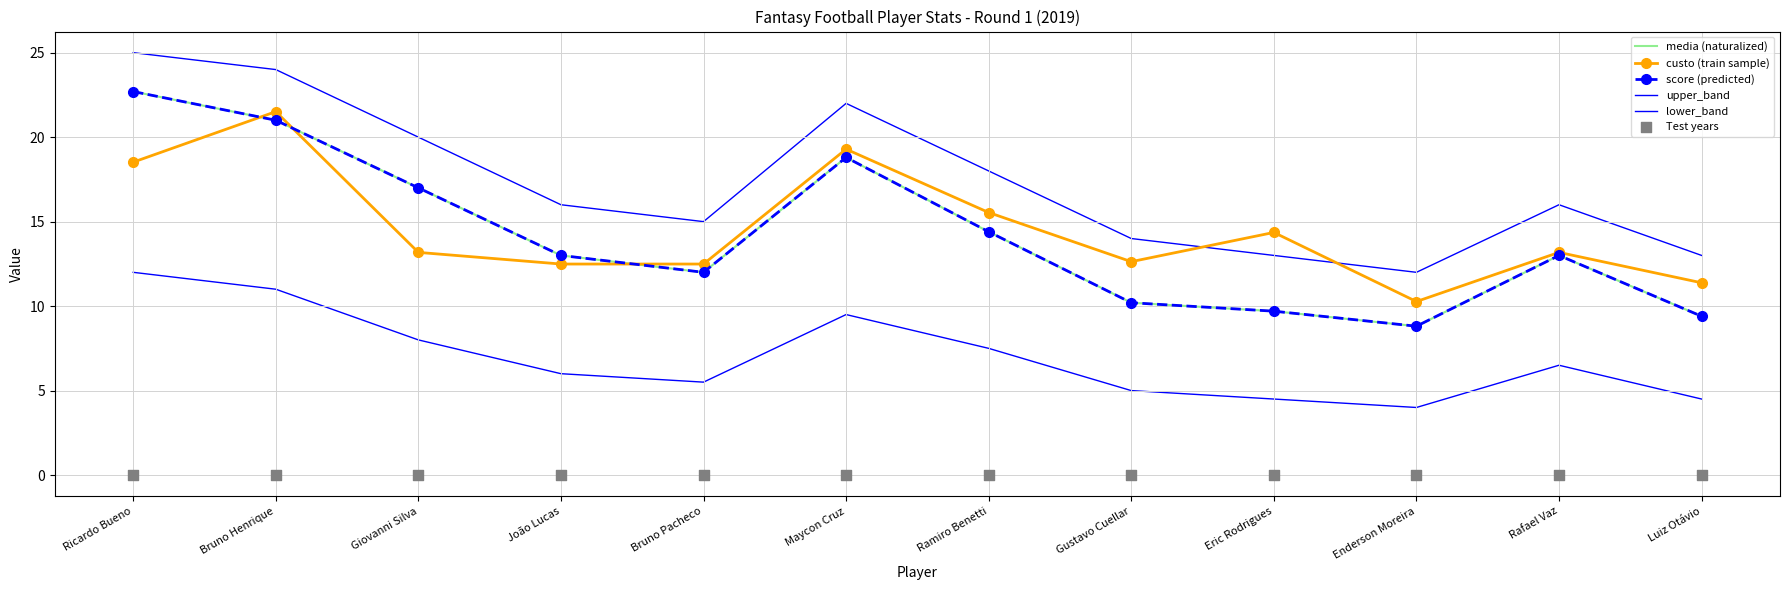

Which series has the widest spread of Y values?

media (naturalized)